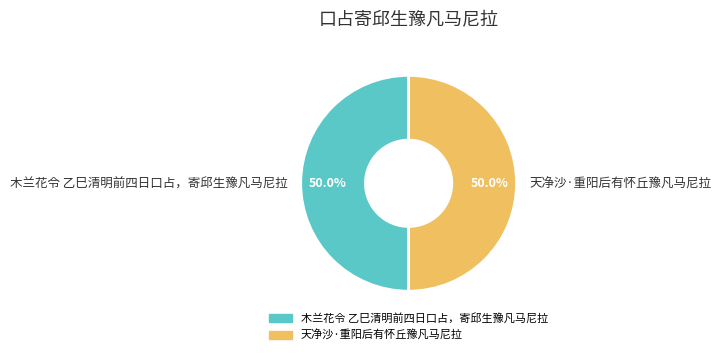

To the nearest percent, what portion does 天净沙·重阳后有怀丘豫凡马尼拉 represent?

50%